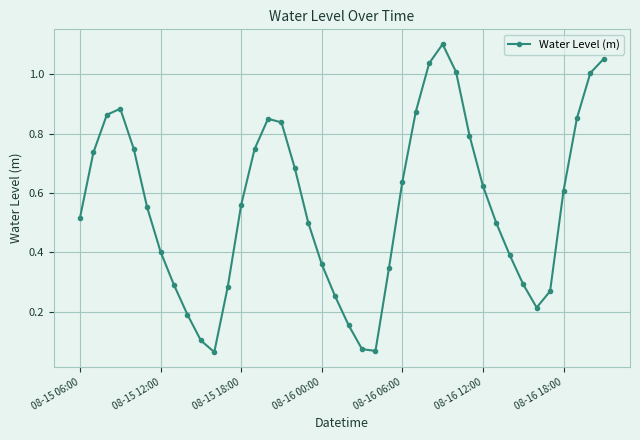

What is the sum of all values?

22.3